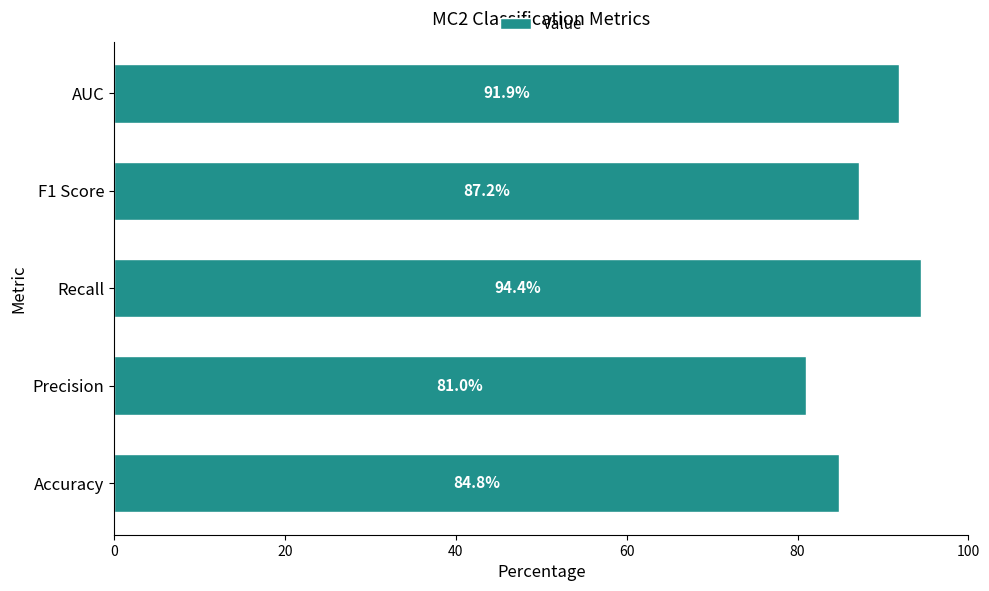

Reading bottom to top, list all the values displayed in this chart.

Accuracy=84.8	Precision=81.0	Recall=94.4	F1 Score=87.2	AUC=91.9